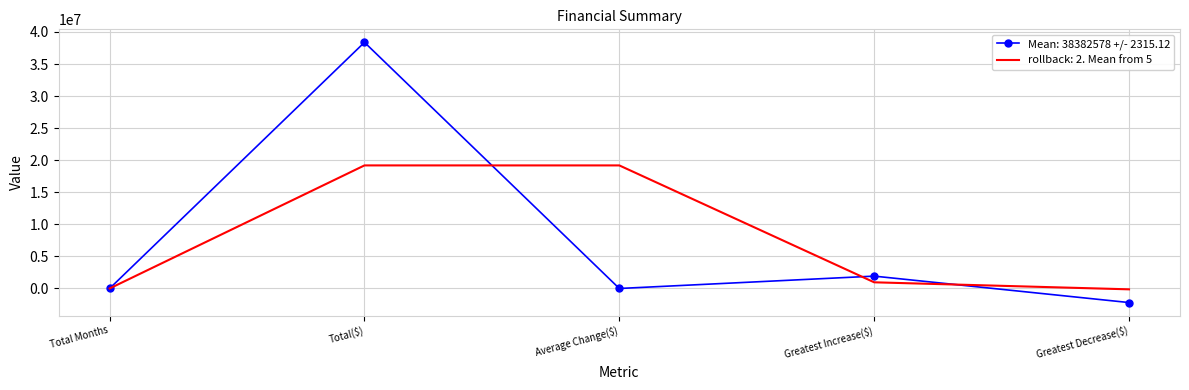

What is the minimum value shown in the chart?

-2196167.0